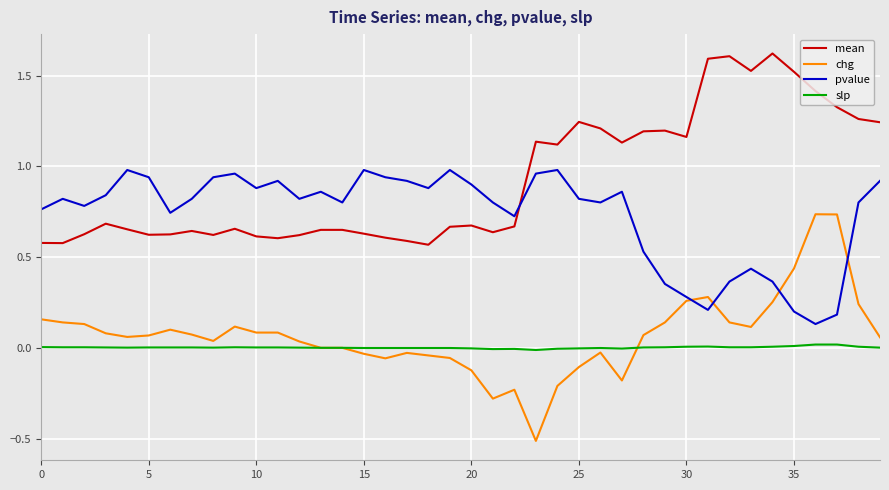

Which series has the largest range (max minus min)?

chg